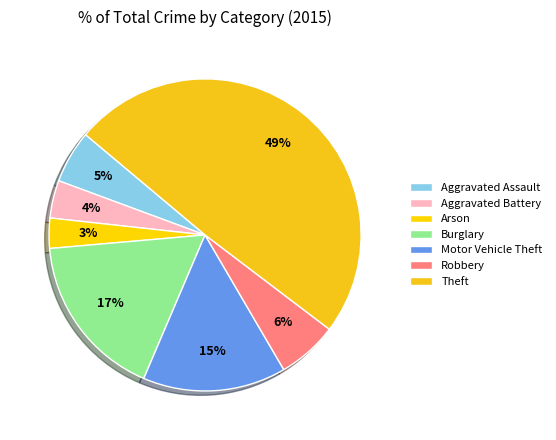

Combined, what portion of the pie is Aggravated Battery and Burglary?

20.5%